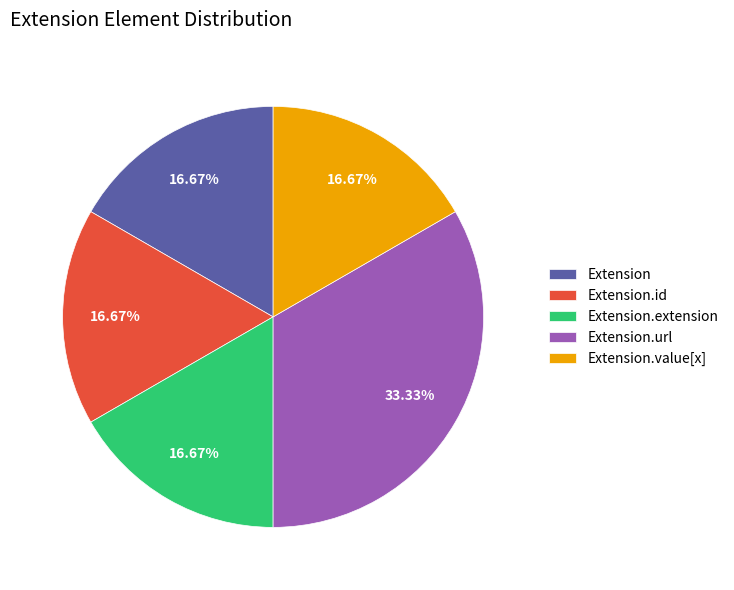

Which slice is the largest?

Extension.url